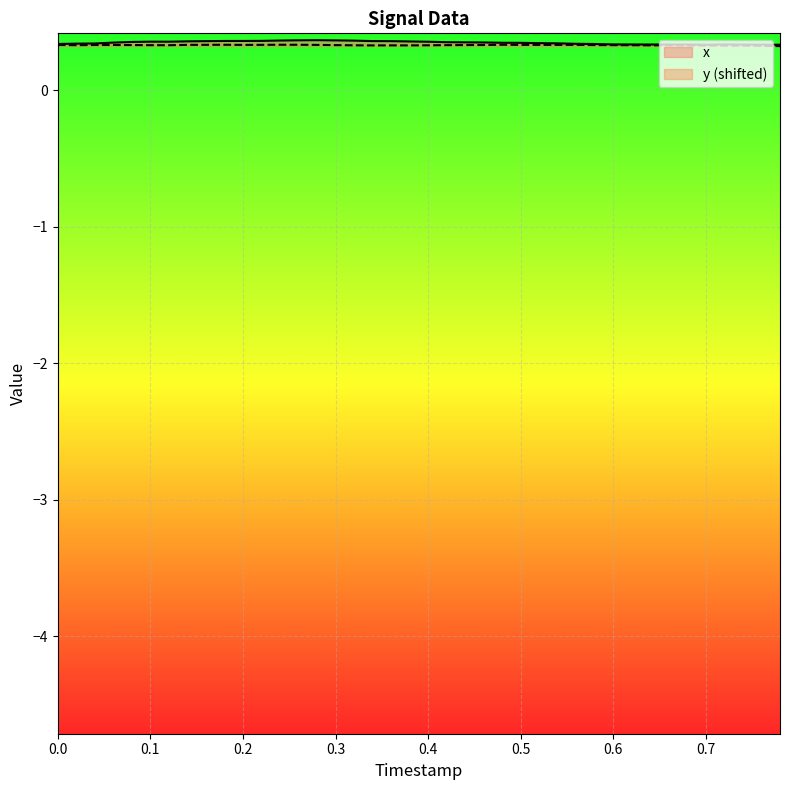

What is the value of the x point at the 36th from the left?

0.3